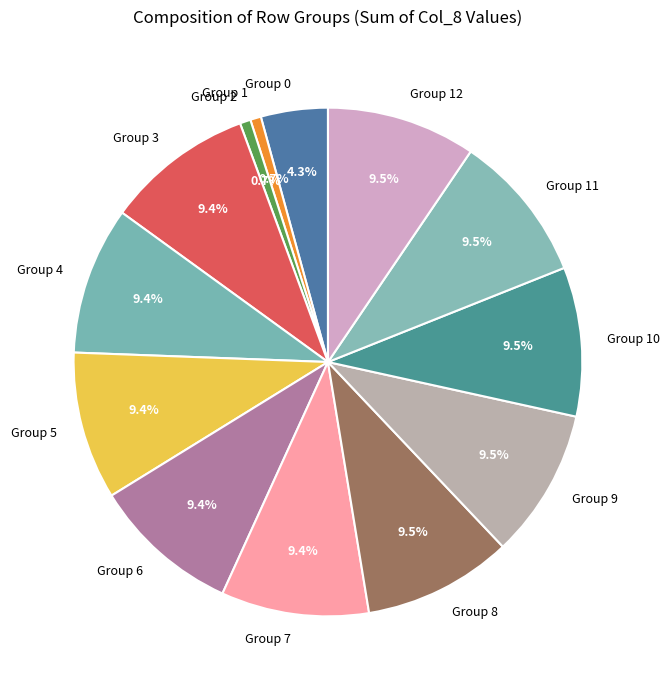

Which has a higher value, Group 8 or Group 0?

Group 8